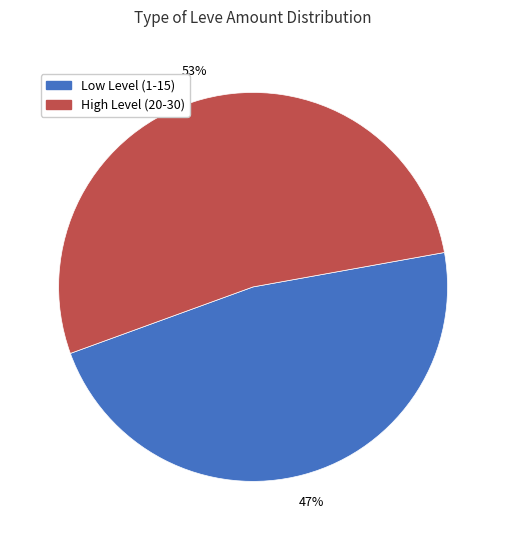

To the nearest percent, what is the average slice percentage?

50%